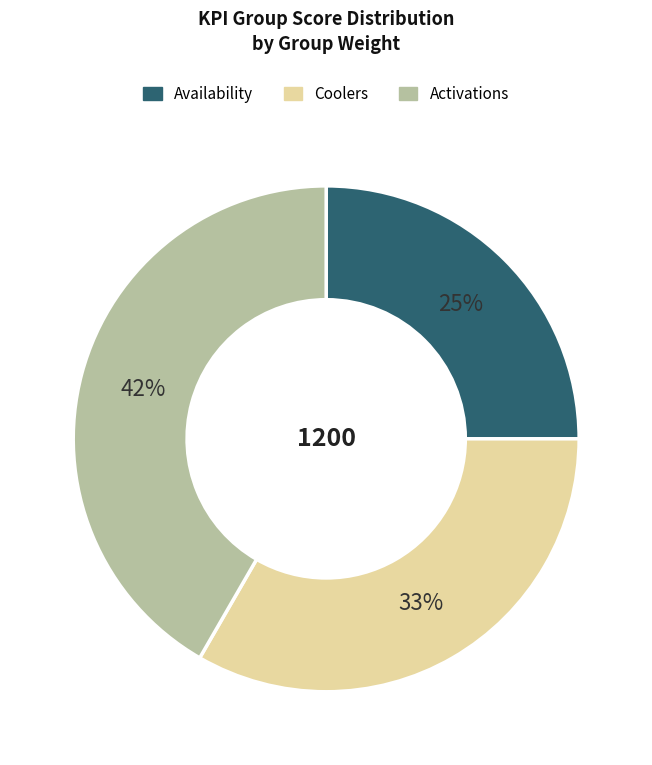

Which category has the biggest portion of the pie?

Activations